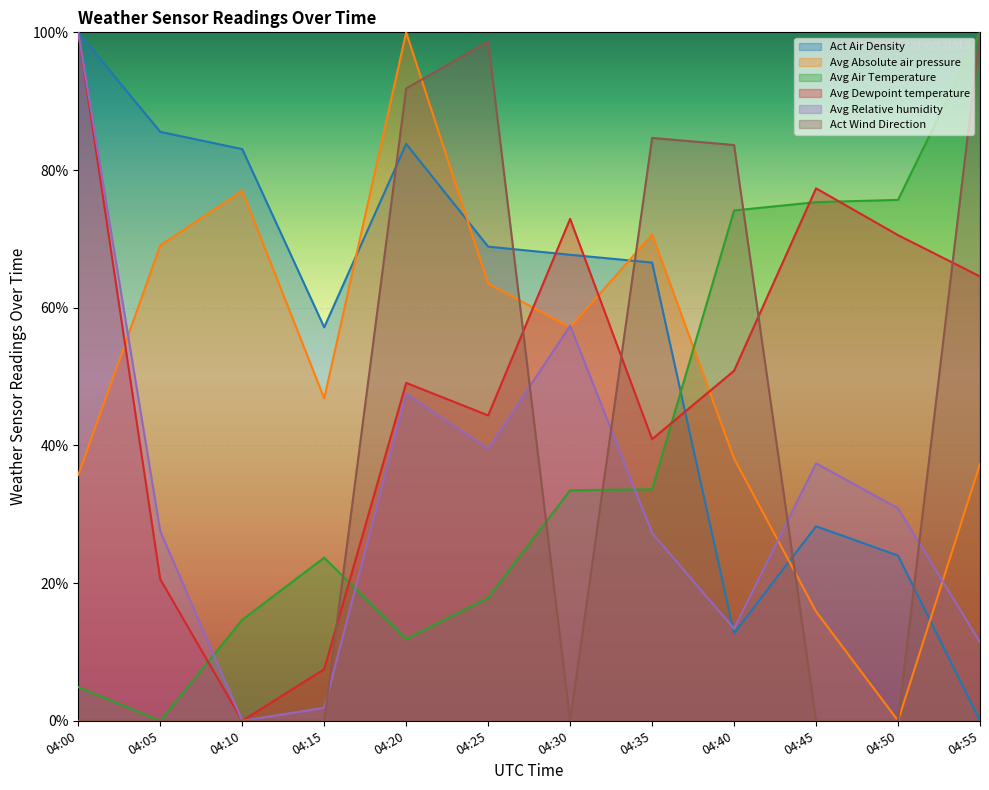

Reading left to right, list all the values displayed in this chart.

Act Air Density: 04:00=100.0	04:05=85.5	04:10=83.0	04:15=57.2	04:20=83.8	04:25=68.9	04:30=67.7	04:35=66.6	04:40=12.7	04:45=28.2	04:50=24.0	04:55=0.0
Avg Absolute air pressure: 04:00=35.7	04:05=69.0	04:10=77.0	04:15=46.8	04:20=100.0	04:25=63.5	04:30=57.1	04:35=70.6	04:40=38.1	04:45=15.9	04:50=0.0	04:55=37.3
Avg Air Temperature: 04:00=4.9	04:05=0.0	04:10=14.7	04:15=23.7	04:20=11.9	04:25=17.9	04:30=33.5	04:35=33.6	04:40=74.1	04:45=75.3	04:50=75.7	04:55=100.0
Avg Dewpoint temperature: 04:00=100.0	04:05=20.6	04:10=0.0	04:15=7.5	04:20=49.1	04:25=44.4	04:30=72.9	04:35=40.9	04:40=50.8	04:45=77.3	04:50=70.5	04:55=64.5
Avg Relative humidity: 04:00=100.0	04:05=27.5	04:10=0.0	04:15=1.9	04:20=47.5	04:25=39.5	04:30=57.4	04:35=27.3	04:40=13.4	04:45=37.4	04:50=30.9	04:55=11.4
Act Wind Direction: 04:00=0.0	04:05=0.0	04:10=0.0	04:15=0.0	04:20=91.8	04:25=98.7	04:30=0.0	04:35=84.7	04:40=83.6	04:45=0.0	04:50=0.0	04:55=100.0